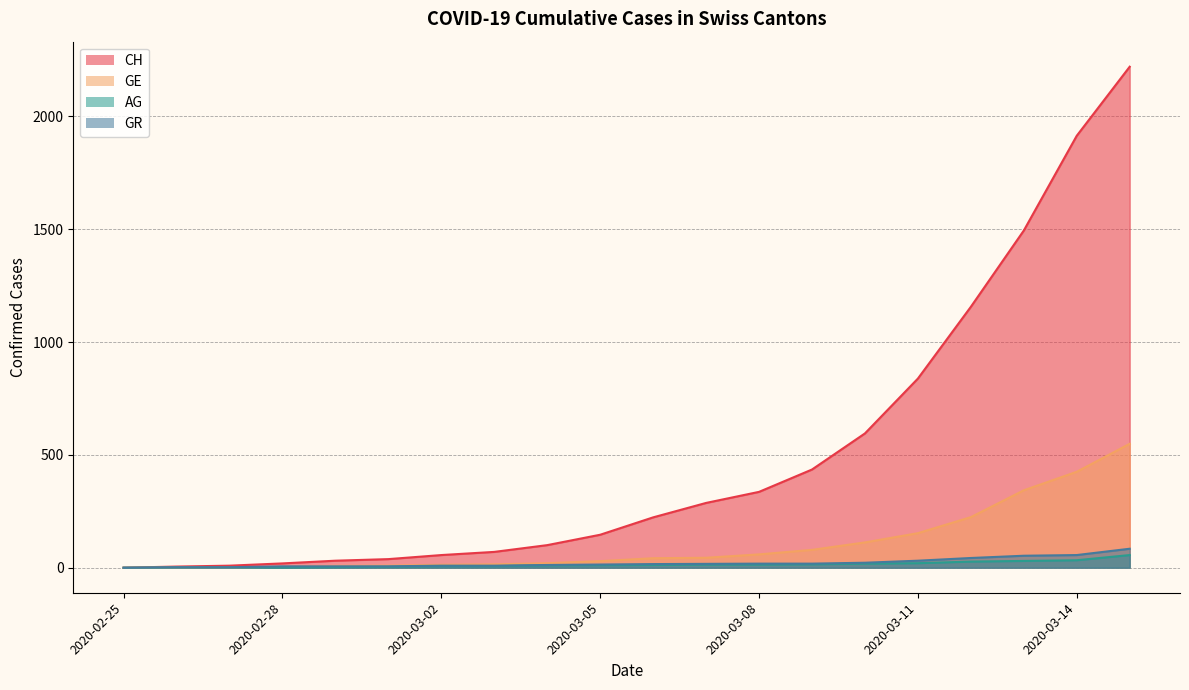

How many values in GE are above zero?

19